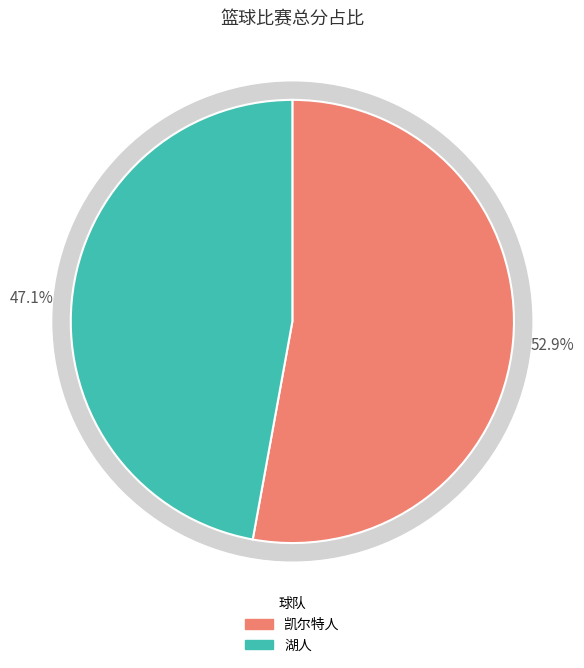

Which slice is the smallest?

湖人